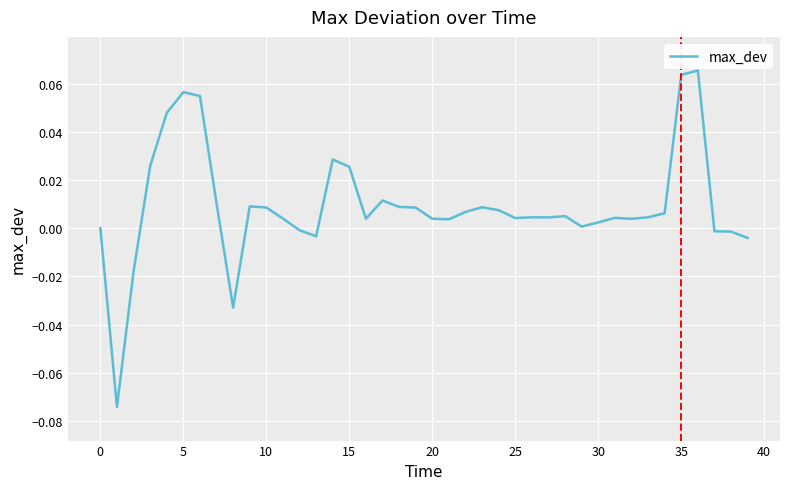

How many lines are shown in the chart?

1